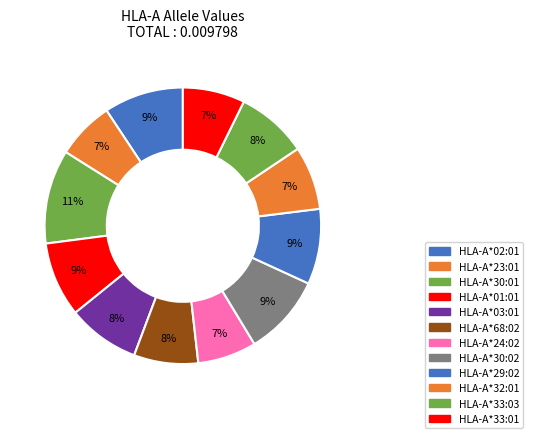

Count the number of slices in the pie.

12